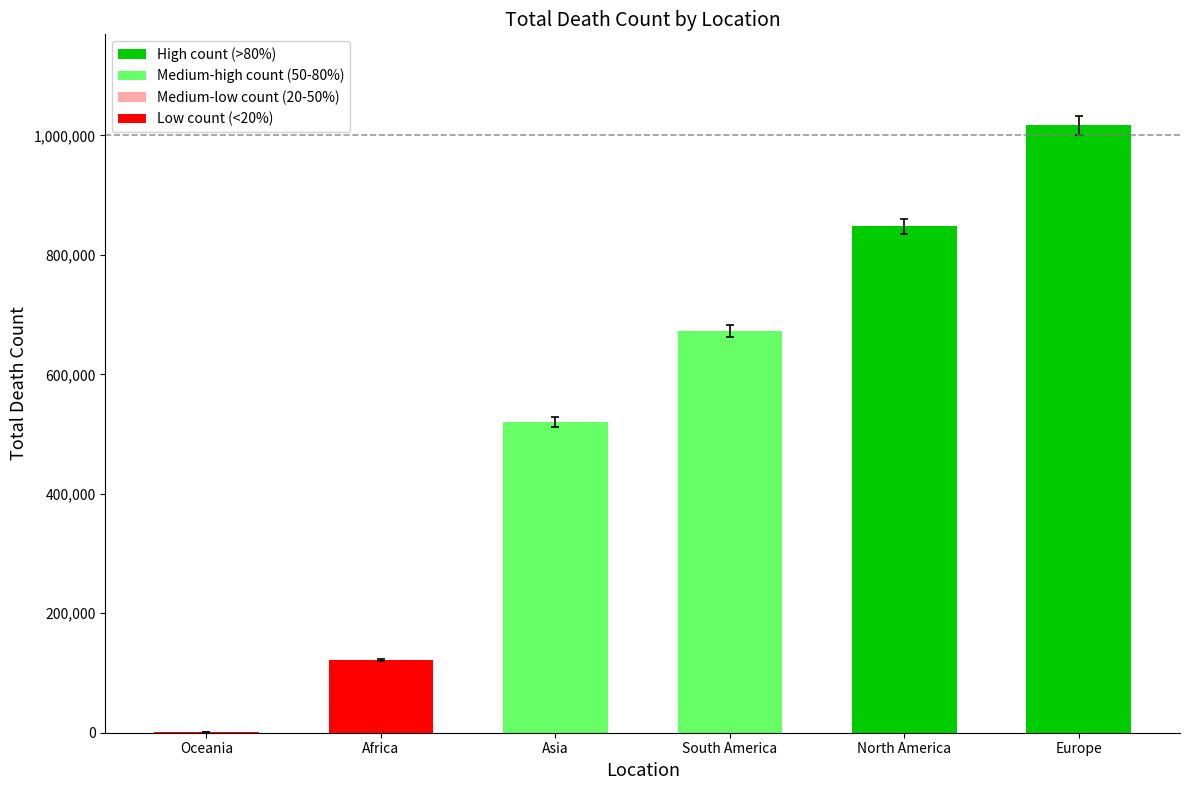

What value does the data have at Asia?

520269